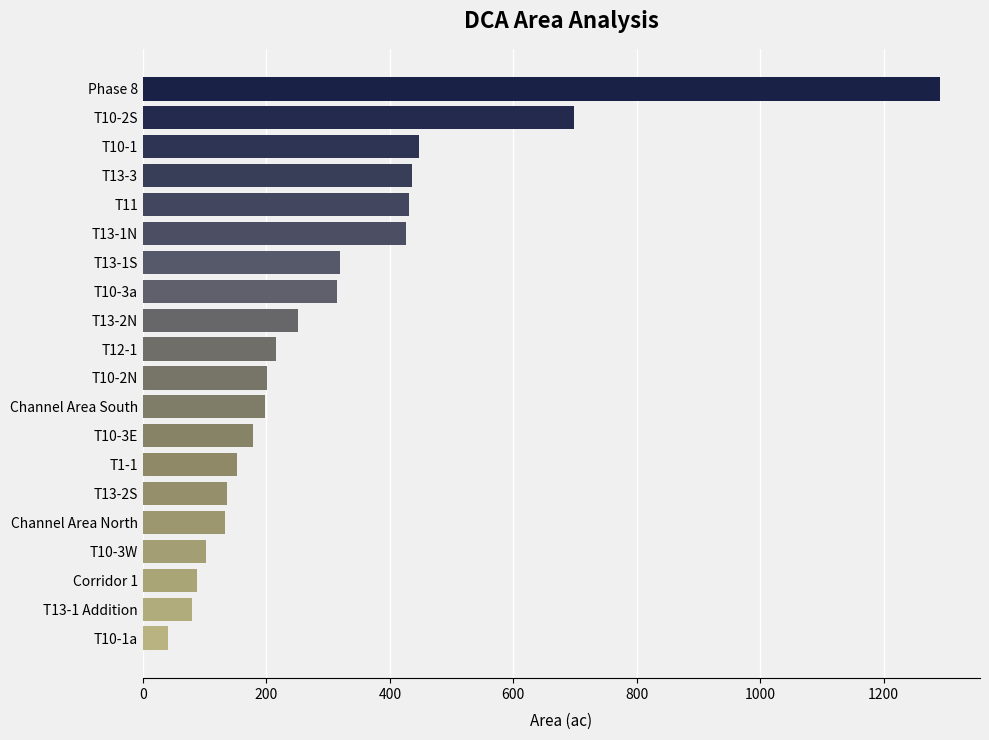

The value at T1-1 is 223.0. True or false?

False